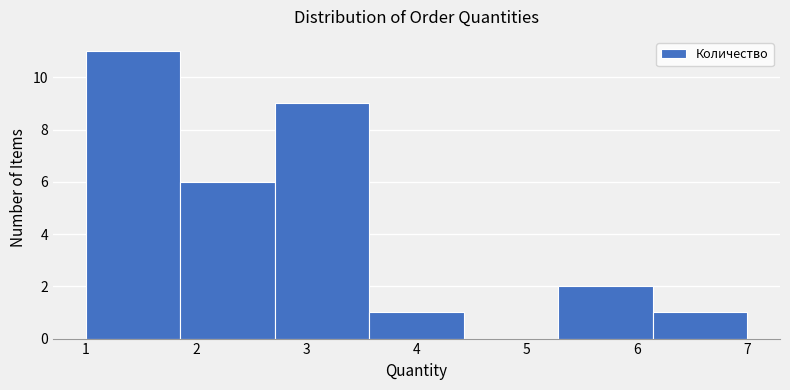

How tall is the bar that spans 3.6 to 4.4 on the x-axis? Neither the bar edges nor the heights are printed on the chart, so give them approximately, as read against the axes.

1